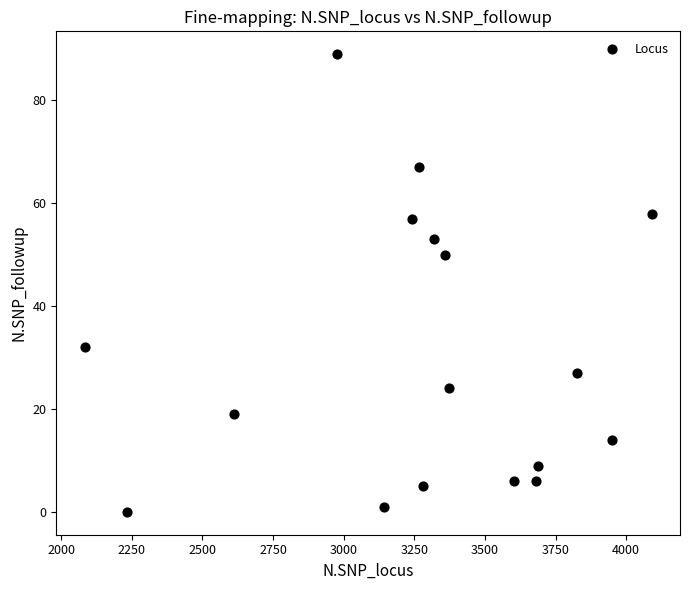

What is the range of X values (max minus min)?

2007